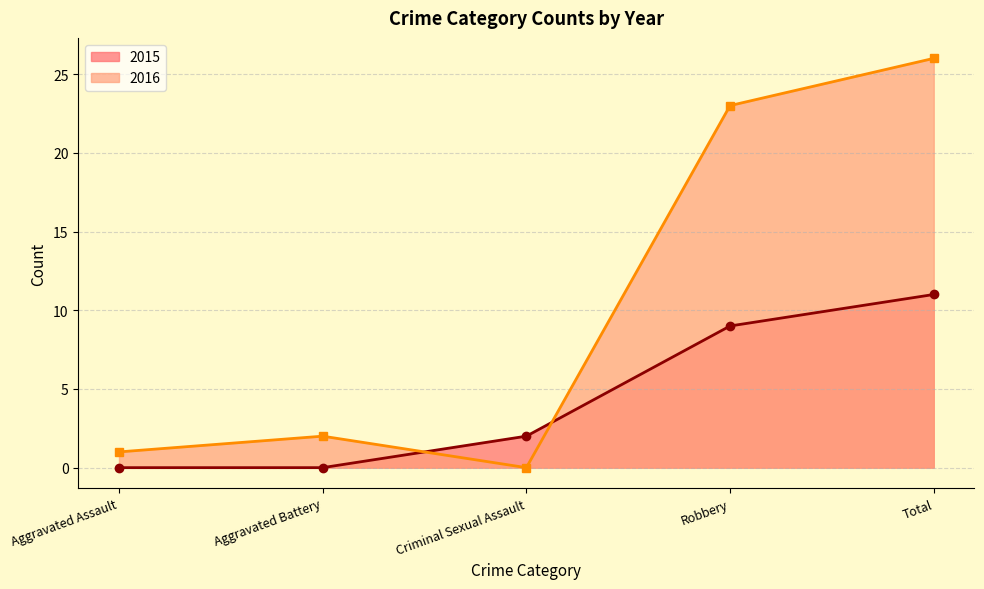

How many positive values does the 2015 series have?

3